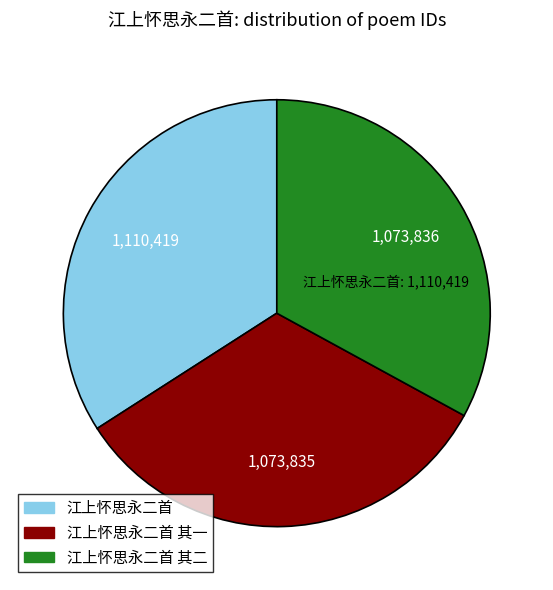

Does any single category account for the majority?

No